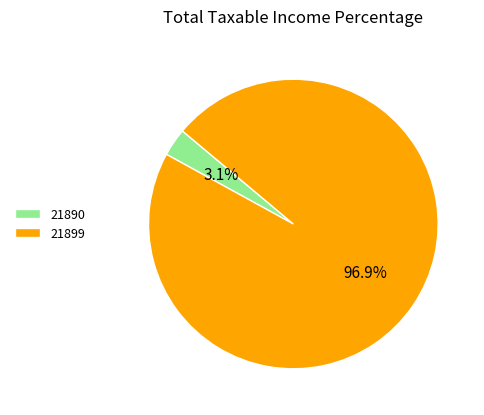

Is it true that 21899 is 97% of the pie?

True